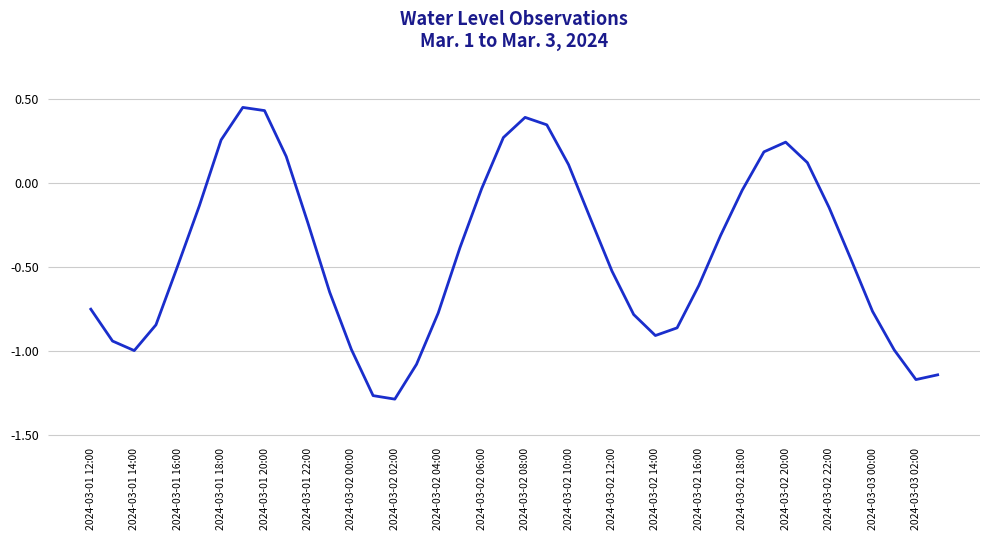

What is the smallest value displayed?

-1.3